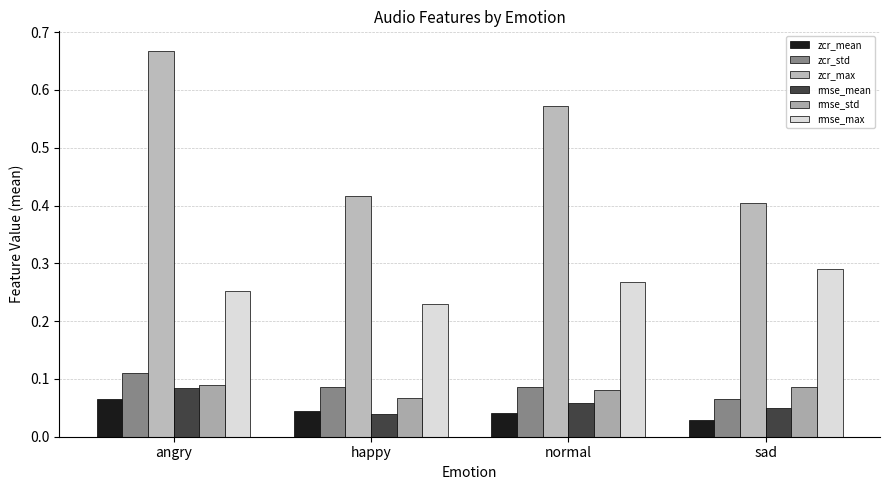

What is the minimum value for zcr_std?

0.1